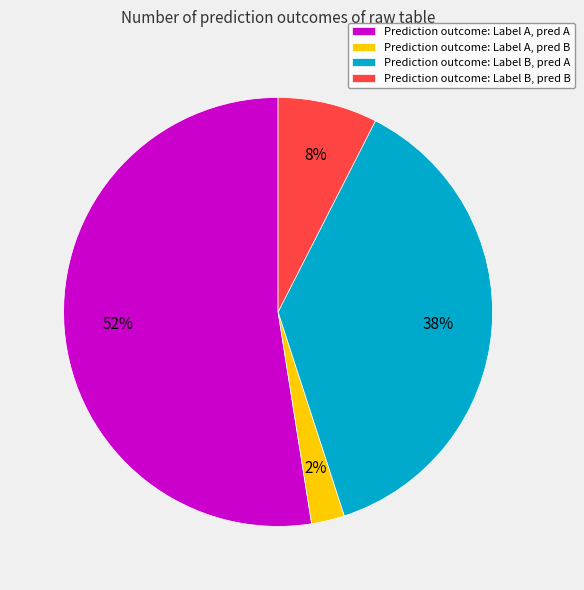

The Prediction outcome: Label A, pred B slice represents 2% of the pie. True or false?

True